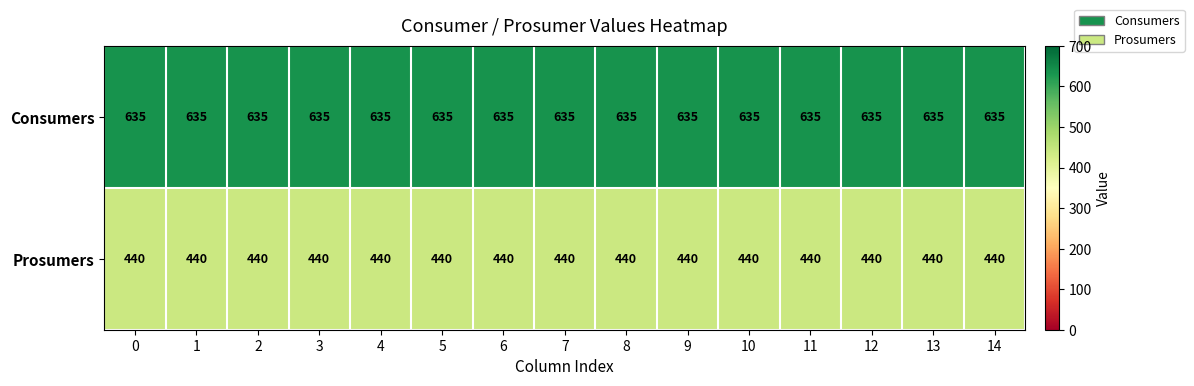

What is the approximate value of Prosumers at 0?

440